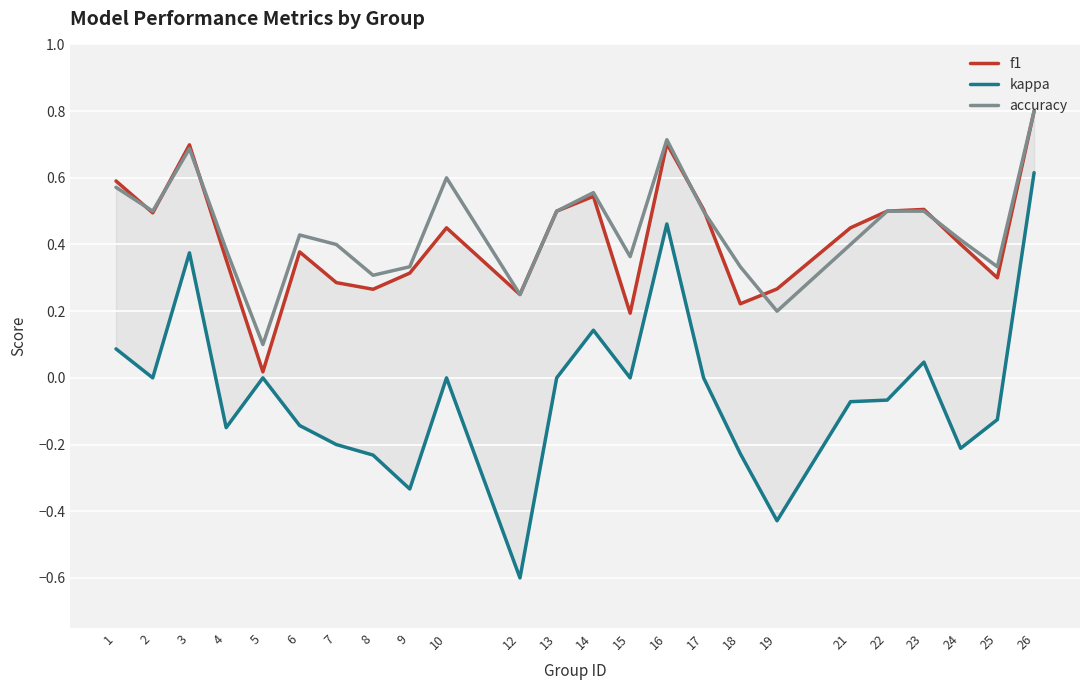

What is the value of the kappa point at the 18th from the left?

-0.4